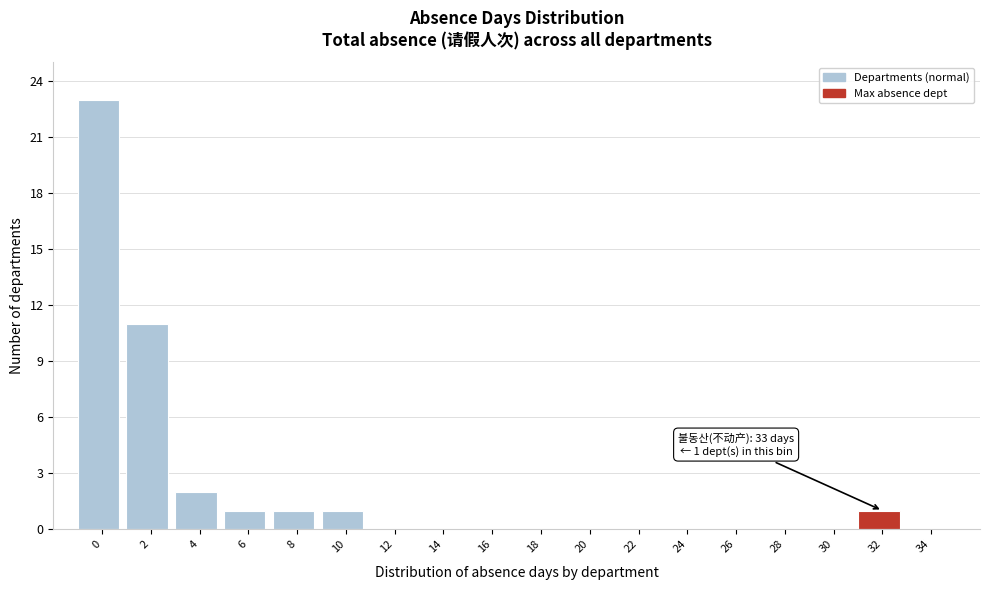

Reading left to right, extract all data points from this chart.

0=23	2=11	4=2	6=1	8=1	10=1	12=0	14=0	16=0	18=0	20=0	22=0	24=0	26=0	28=0	30=0	32=1	34=0